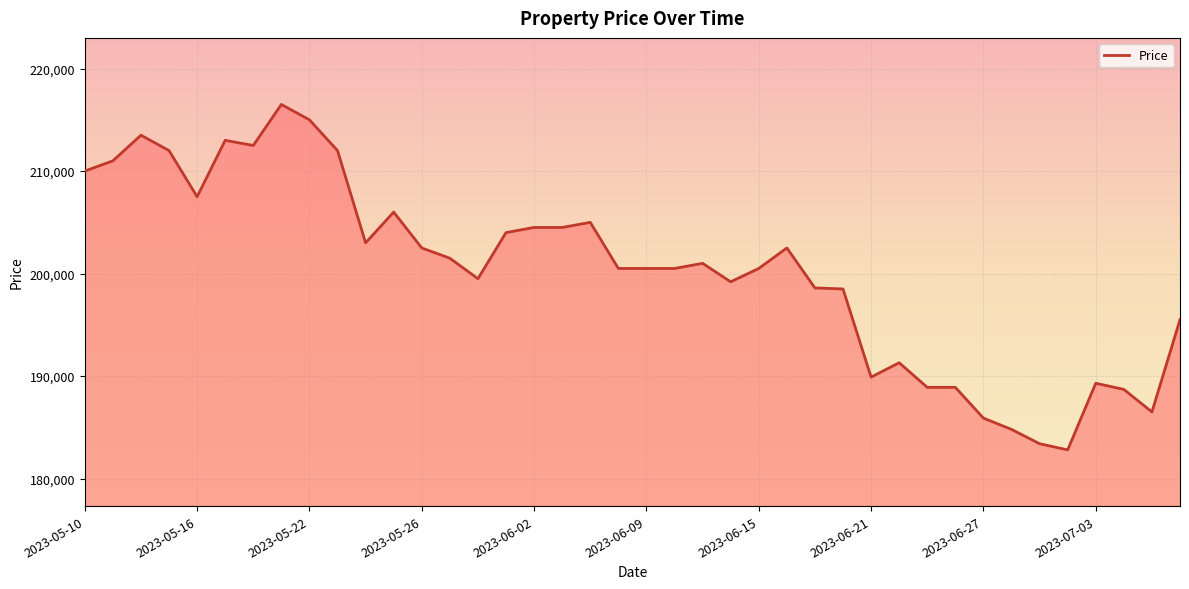

What is the sum of all values?

8011200